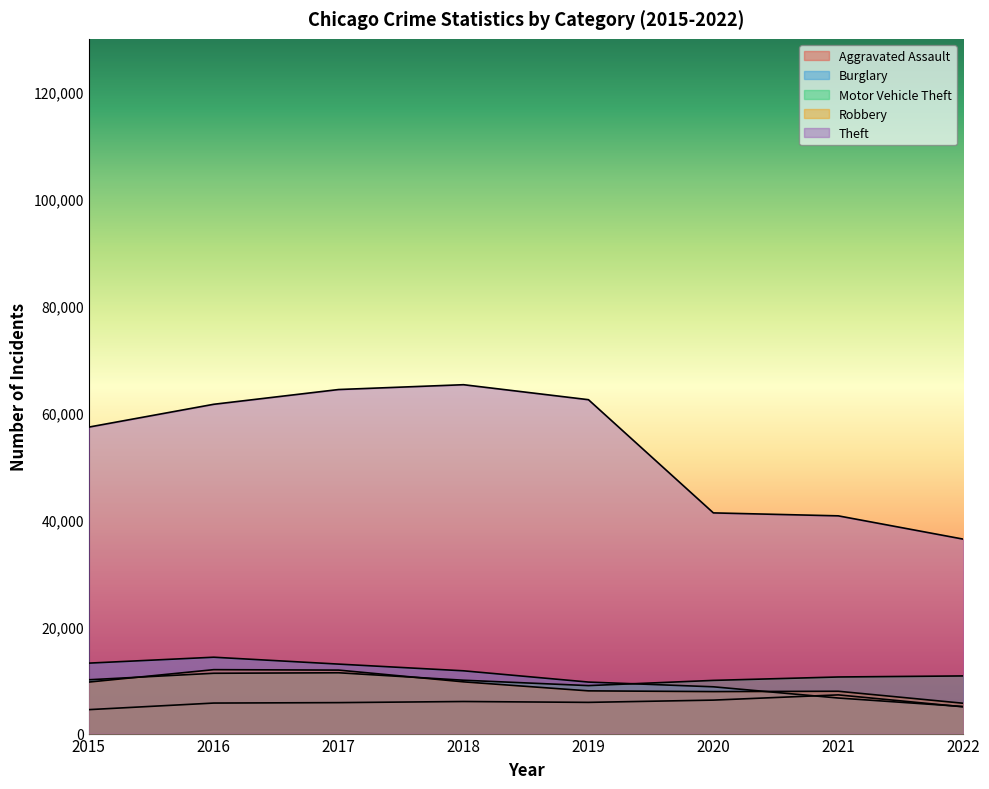

What is the value of the Aggravated Assault point at the 2nd from the left?

5712